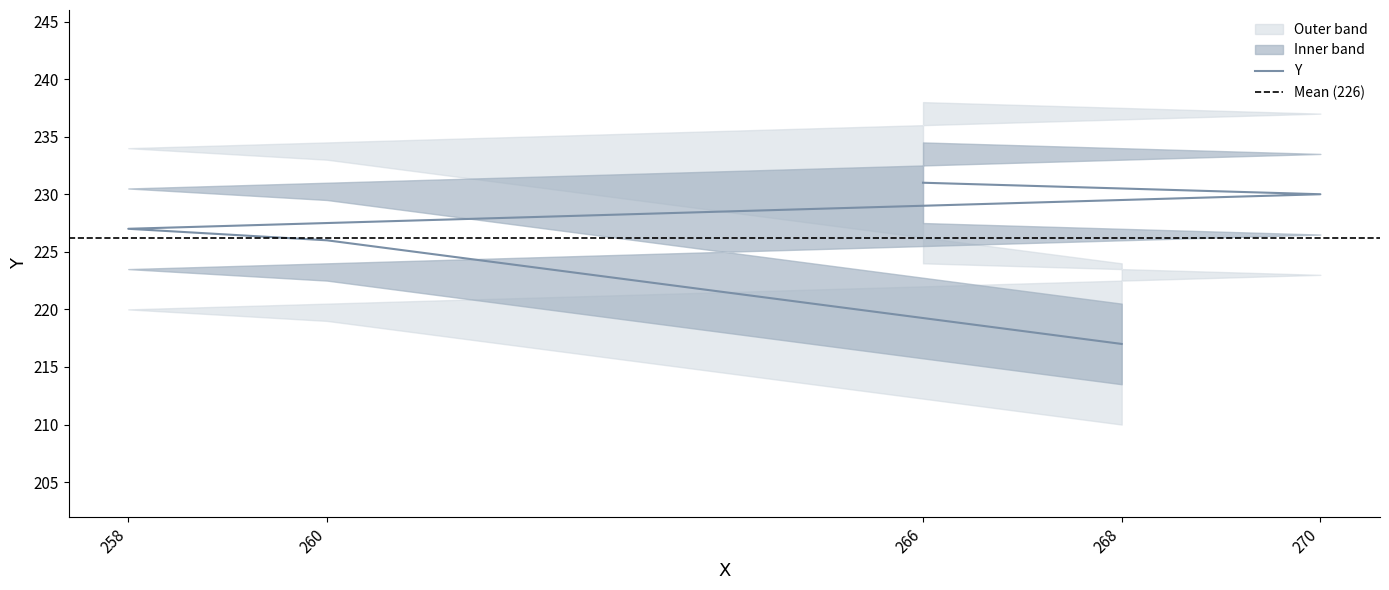

How many data points are less than 227?

2